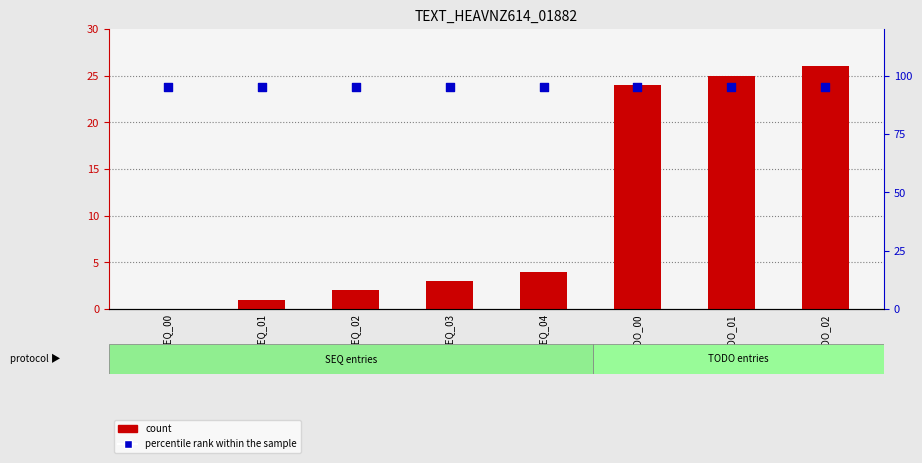

What is the total value across all series at TODO_02?

121